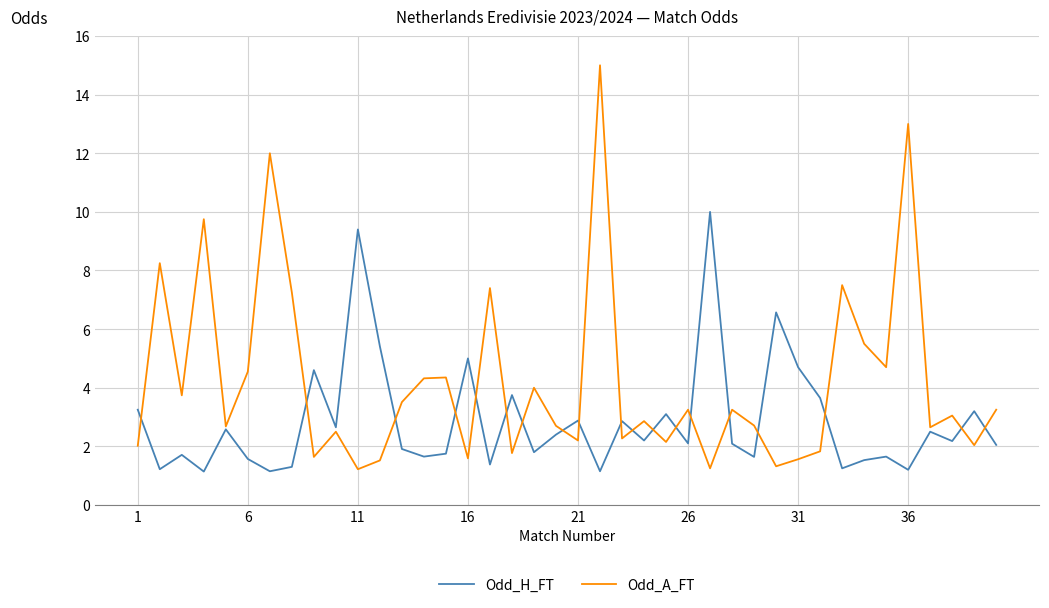

Which series has the largest range (max minus min)?

Odd_A_FT